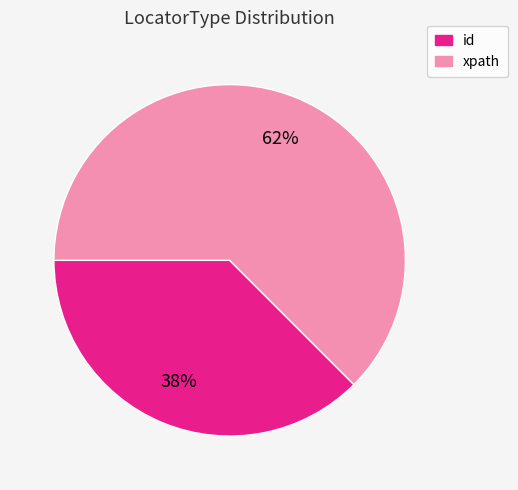

Which has a higher value, xpath or id?

xpath